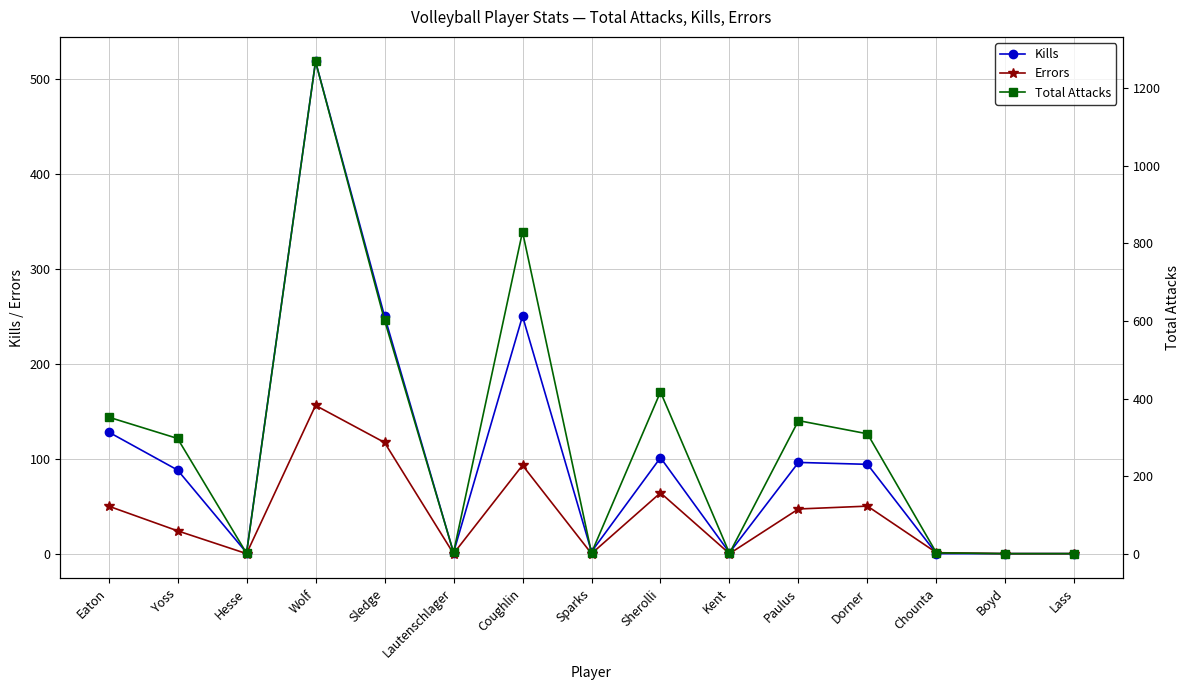

What is the greatest value displayed?

1269